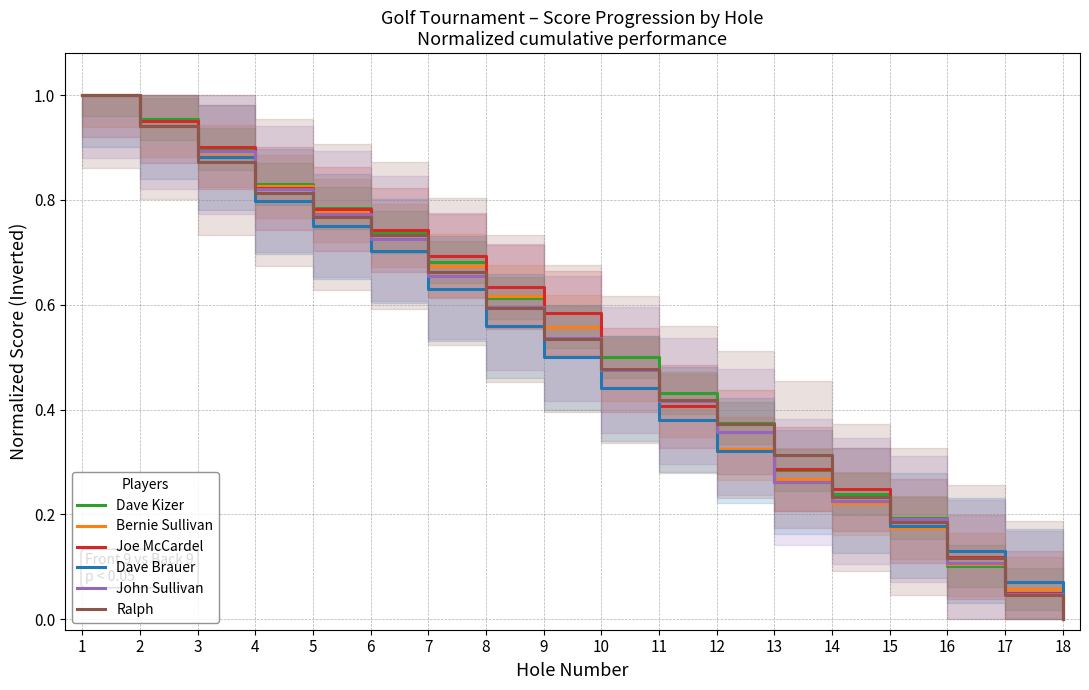

Rank the series by their maximum value, from highest to lowest.

Dave Kizer, Bernie Sullivan, Joe McCardel, Dave Brauer, John Sullivan, Ralph